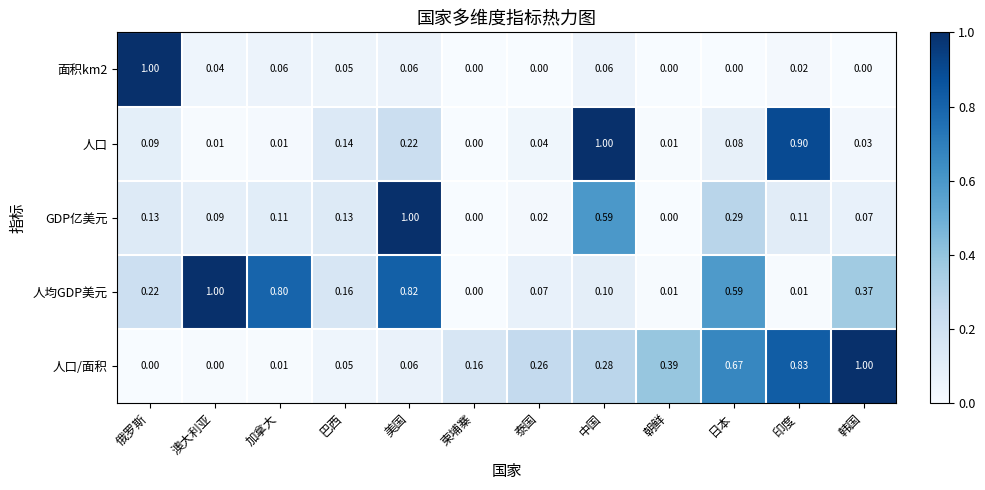

Between 澳大利亚 and 印度, which series saw the biggest shift?

人均GDP美元